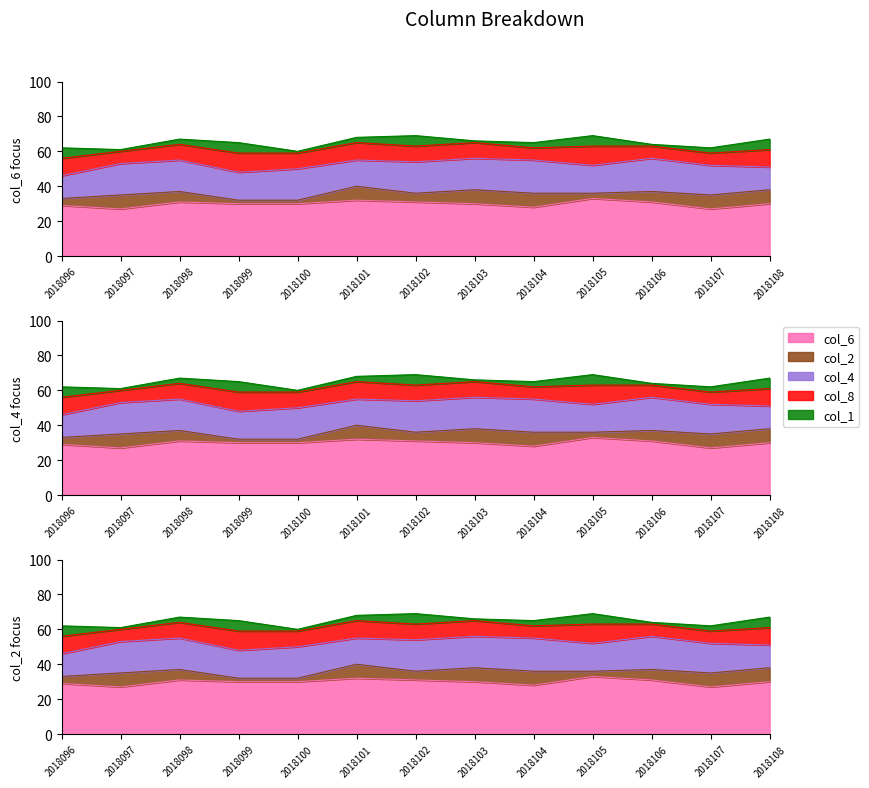

What is the value of the col_6 point at the 1st from the left?

29